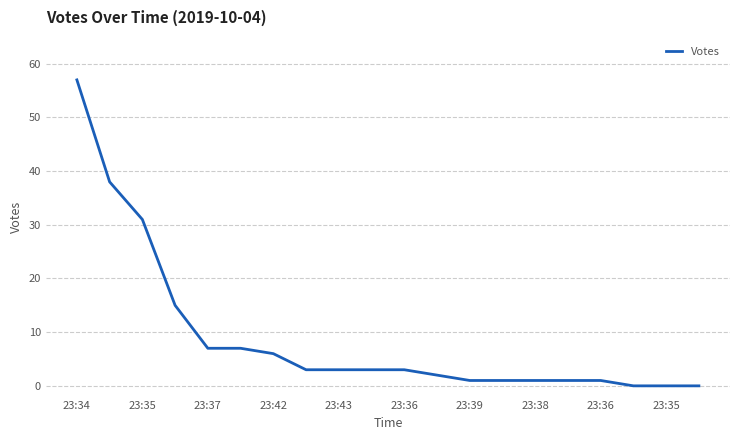

What is the greatest value displayed?

57